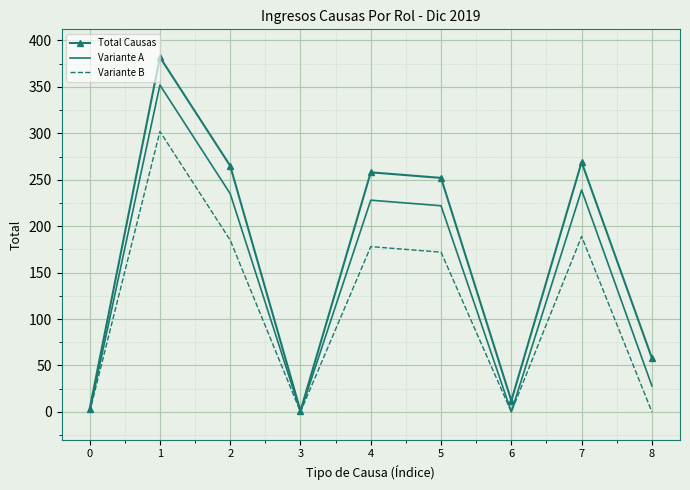

Rank the series at 5 from highest to lowest value.

Total Causas, Variante A, Variante B